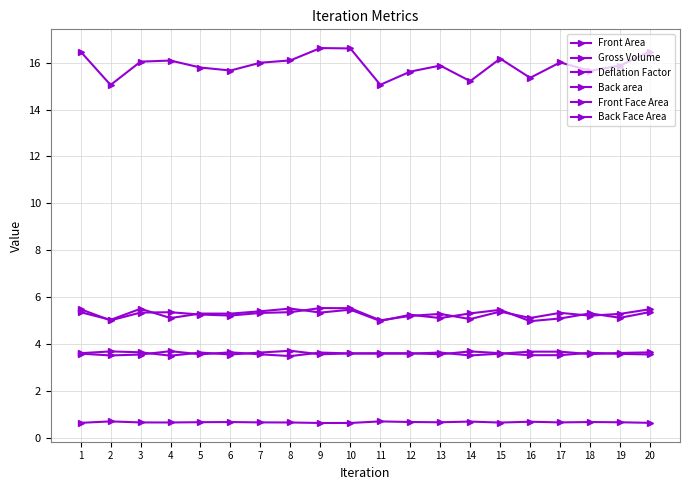

In Back Face Area, how many points are lower than both neighbors (excluding endpoints)?

5